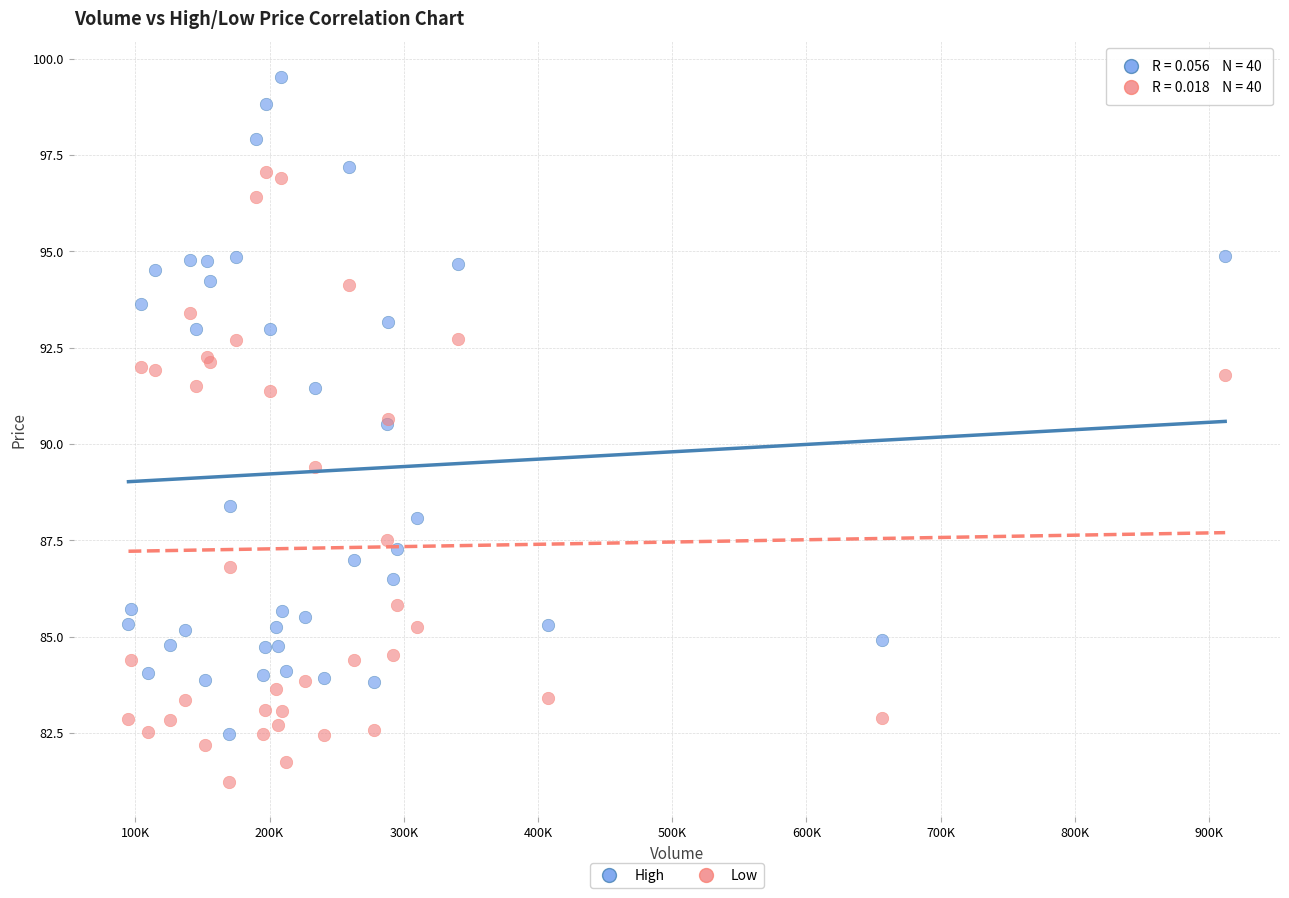

Which series contains the highest Y value?

High